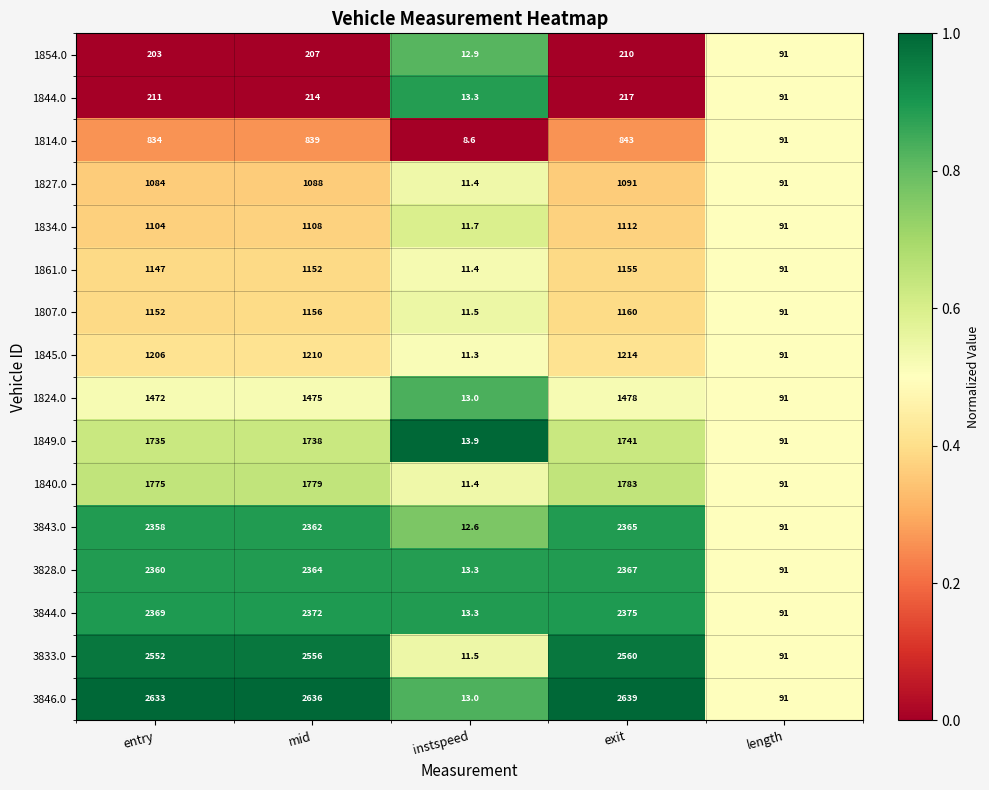

What is the highest value of the 1854.0 series?

210.0